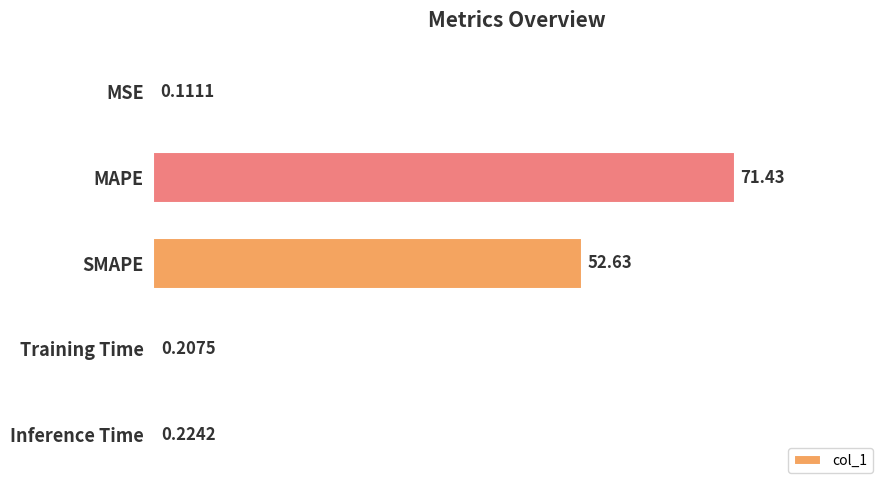

Are the bars grouped side by side (vs. stacked)?

No